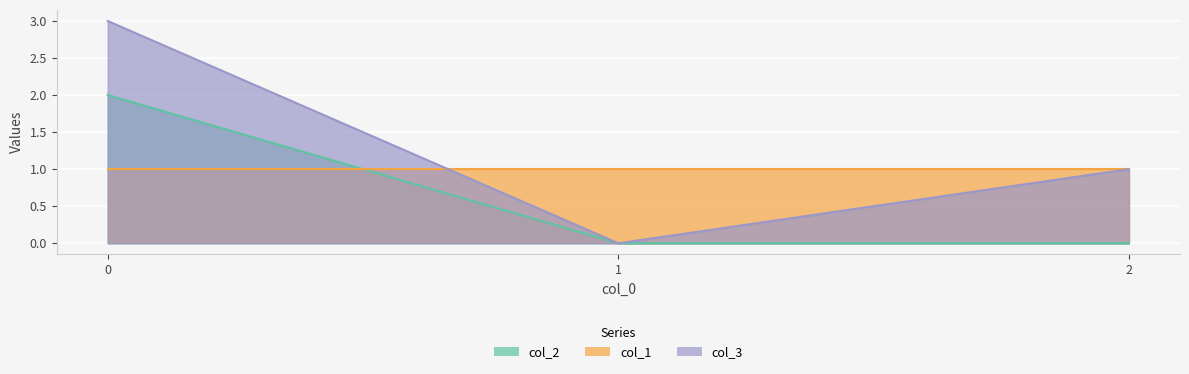

Count the col_2 values in the range 0 to 2.

3